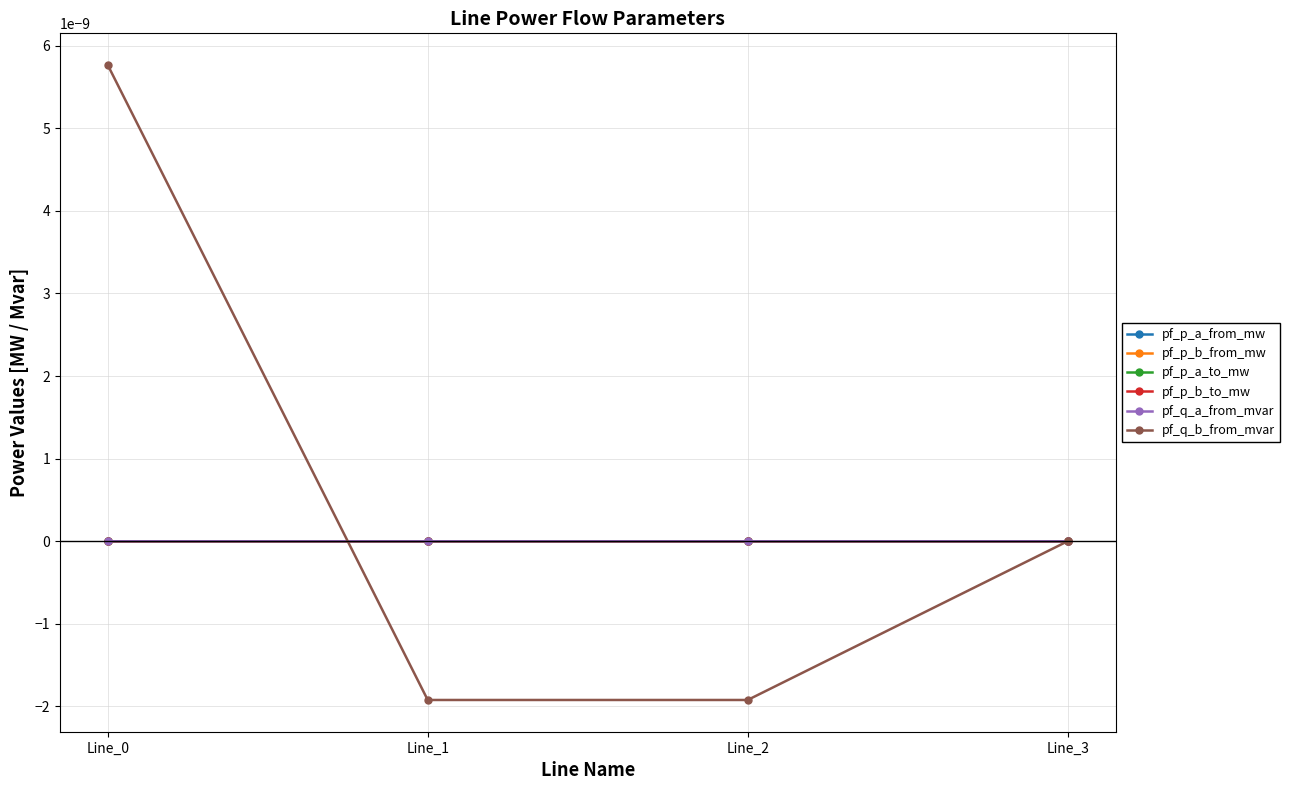

Rank the categories by pf_p_b_to_mw value from highest to lowest.

Line_3, Line_0, Line_2, Line_1